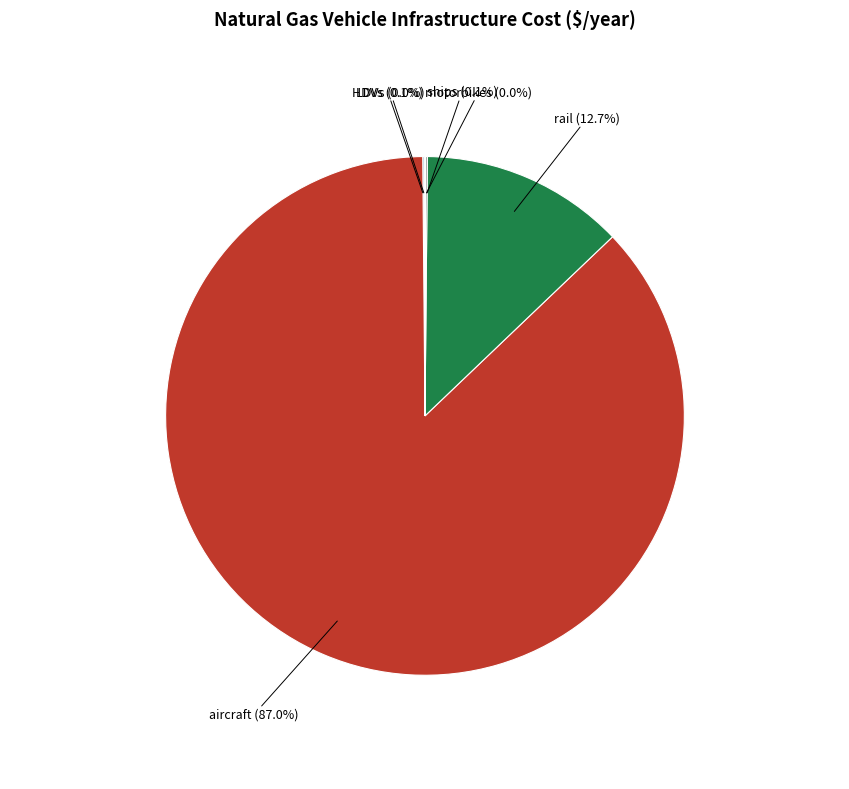

To the nearest percent, what is the difference between the largest and smallest slice percentages?

87%